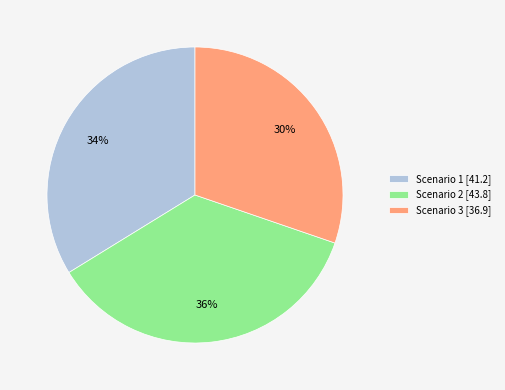

To the nearest percent, what percentage of the pie is Scenario 2?

36%